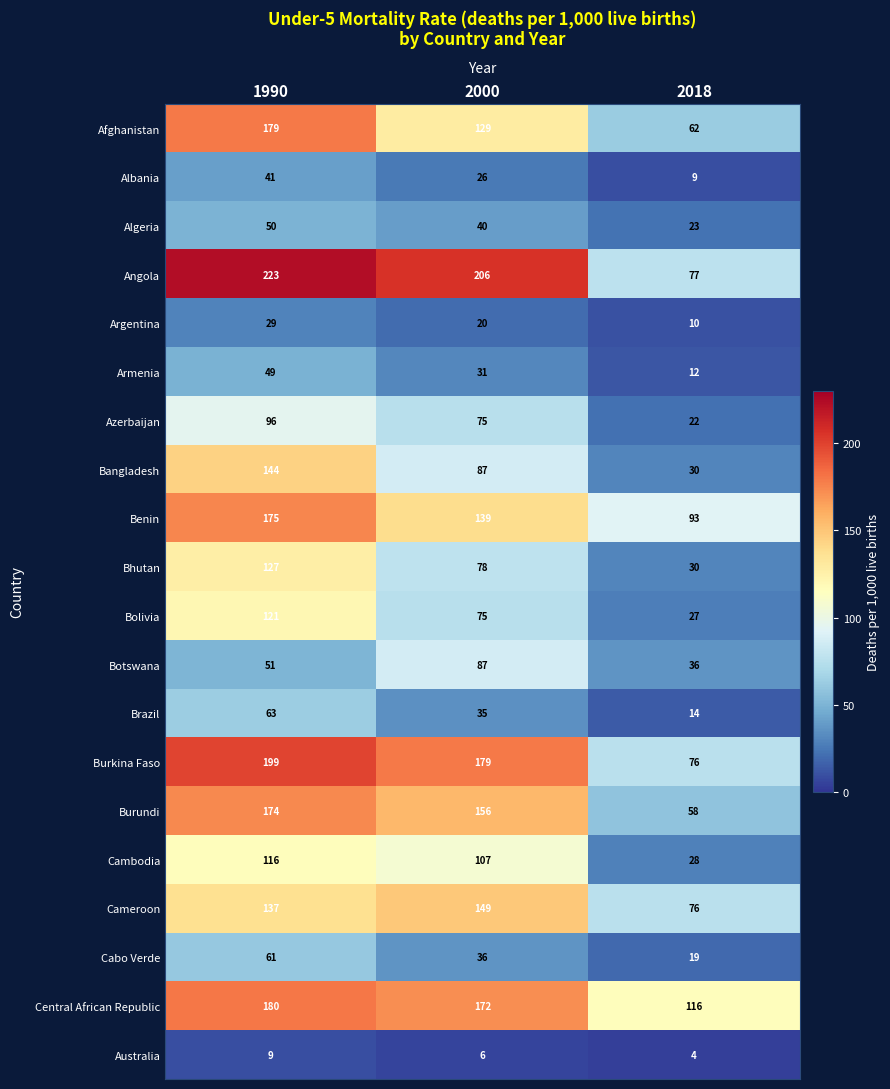

Where does the Armenia series first go above 31?

1990